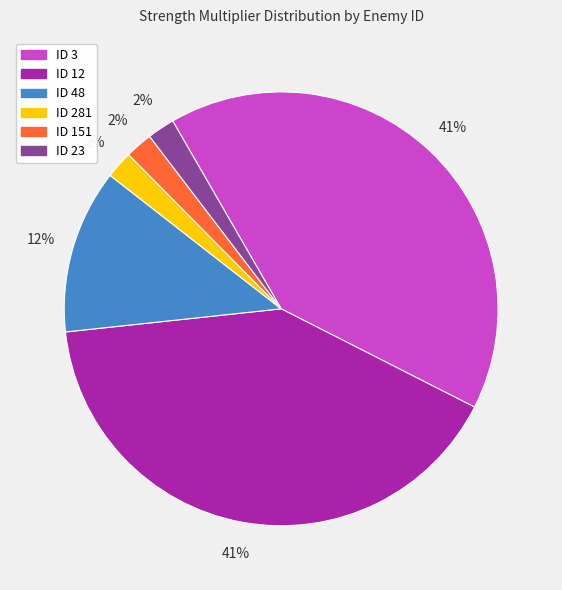

Do ID 281 and ID 3 together represent more than half of the pie?

No